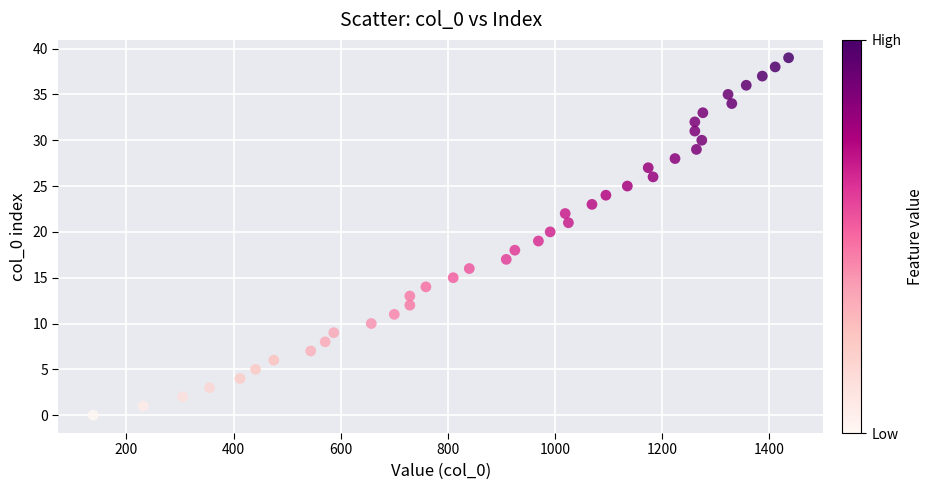

What is the range of X values (max minus min)?

1298